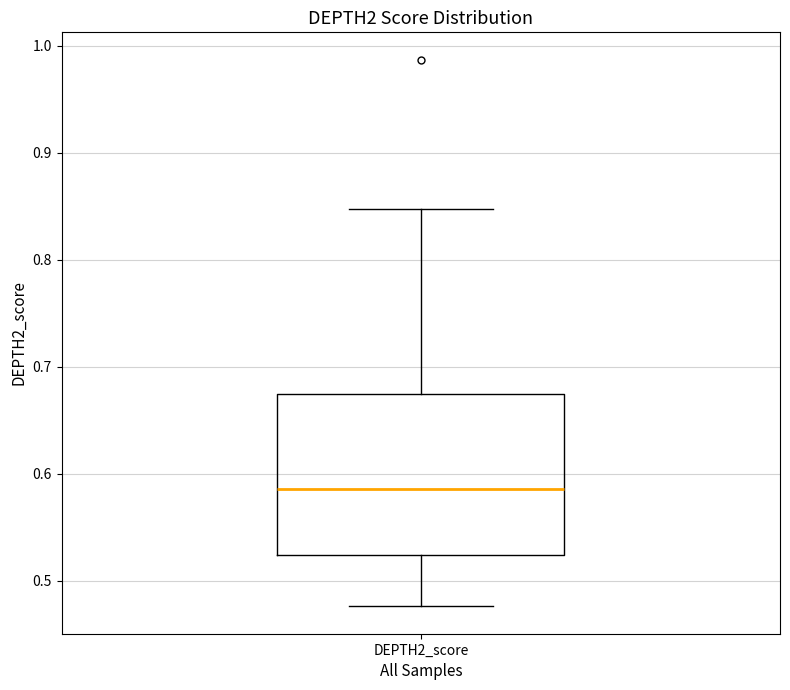

Where does the median line of the box for DEPTH2_score sit on the y-axis? The values are not printed on the chart, so give them approximately, as read against the axis.

0.59